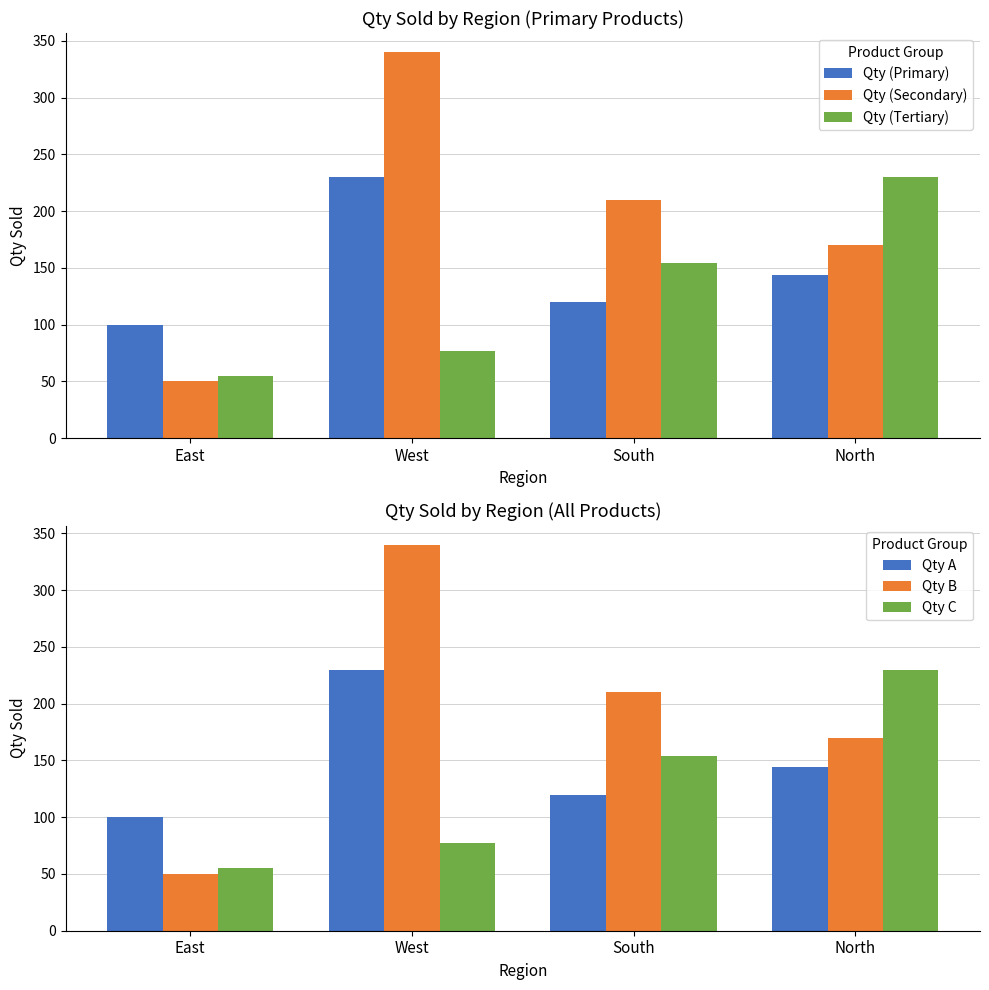

List the labels in order of Qty B value, largest first.

West, South, North, East